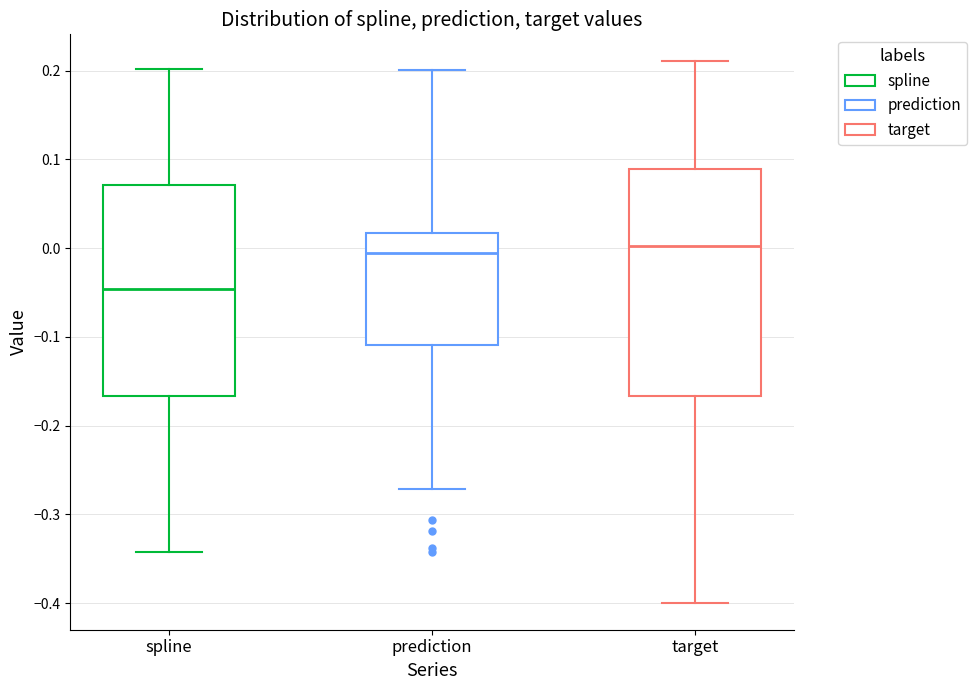

Reading left to right, transcribe this box plot: for each box, give where its median line is, the range the box spans, and where its two whiskers end, as read against the y-axis. The values are not printed on the chart, so give them approximately, as read against the axis.

spline: median -0.05, box -0.17 to 0.07, whiskers -0.34 to 0.20
prediction: median -0.01, box -0.11 to 0.02, whiskers -0.27 to 0.20
target: median 0.00, box -0.17 to 0.09, whiskers -0.40 to 0.21